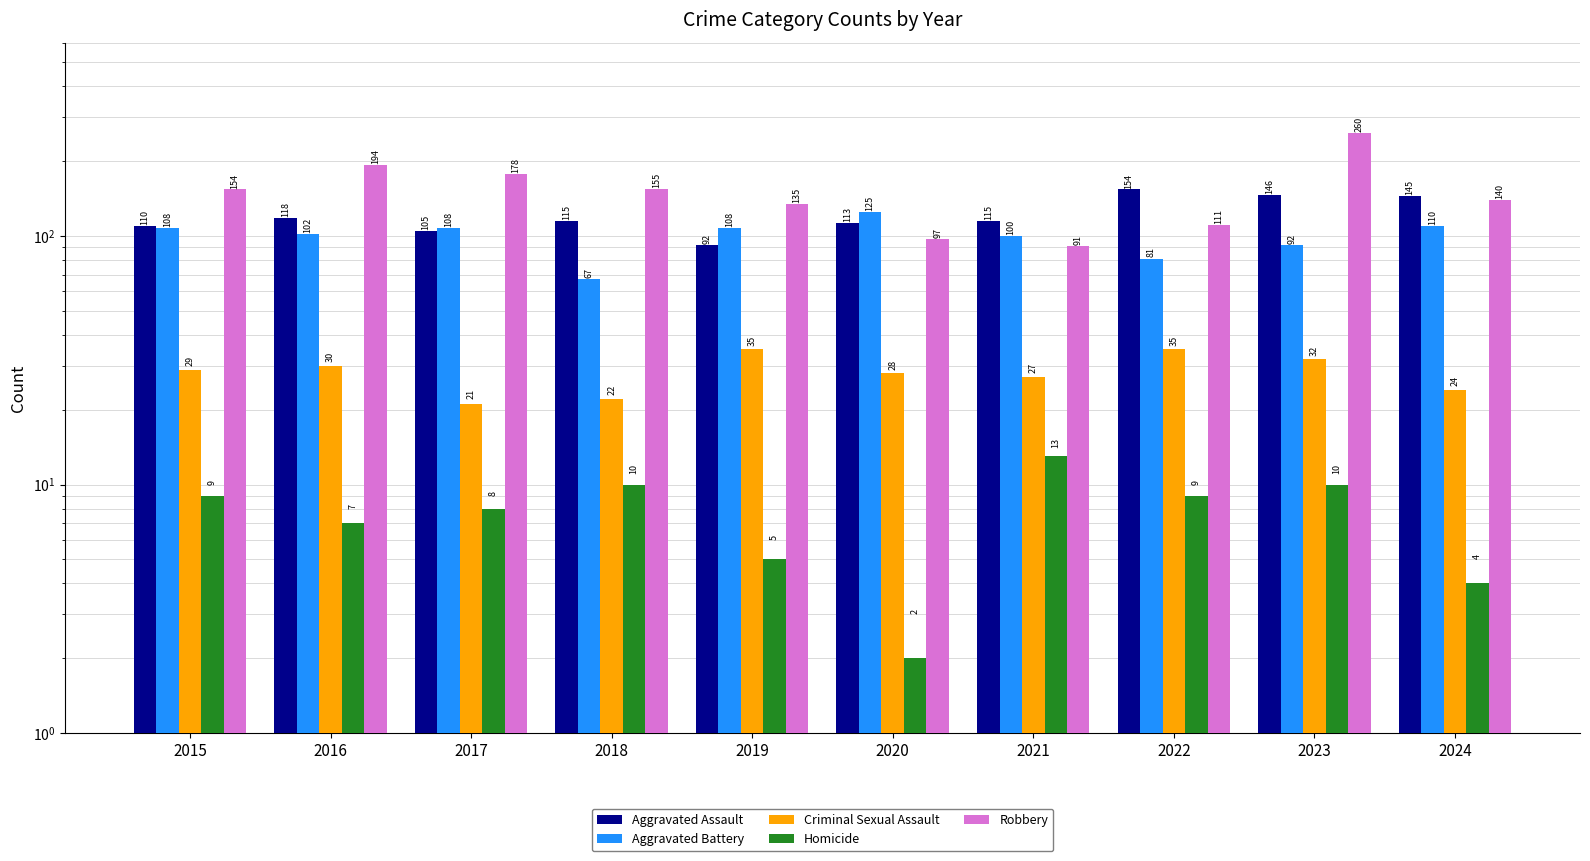

How many groups of bars are there?

10